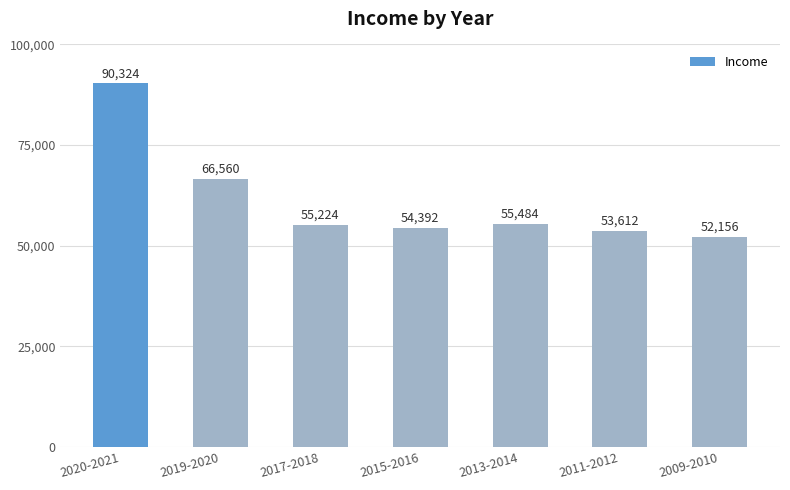

What is the label of the 2nd bar from the left?

2019-2020